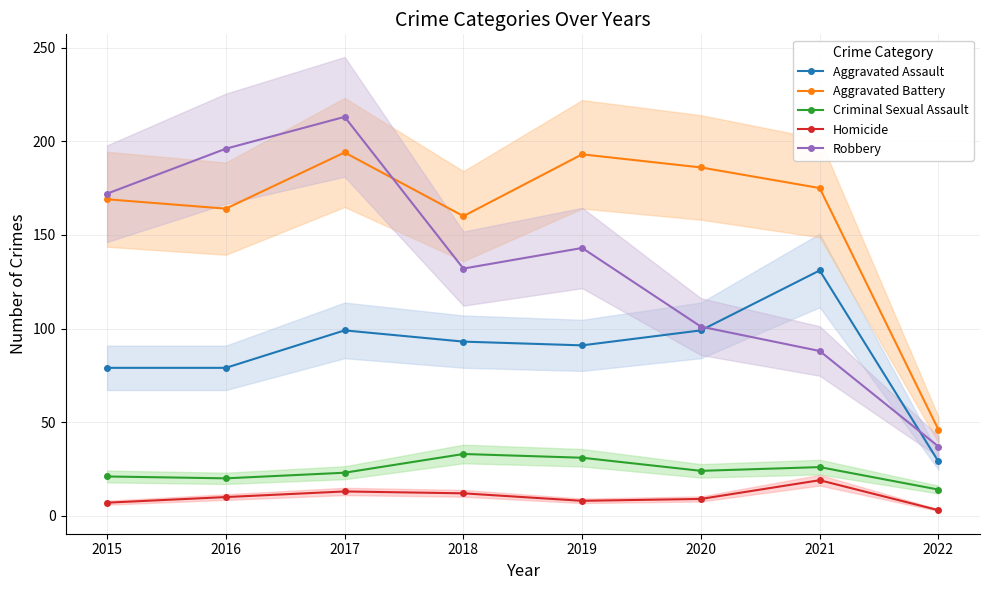

What are all the series names shown in the legend?

Aggravated Assault, Aggravated Battery, Criminal Sexual Assault, Homicide, Robbery